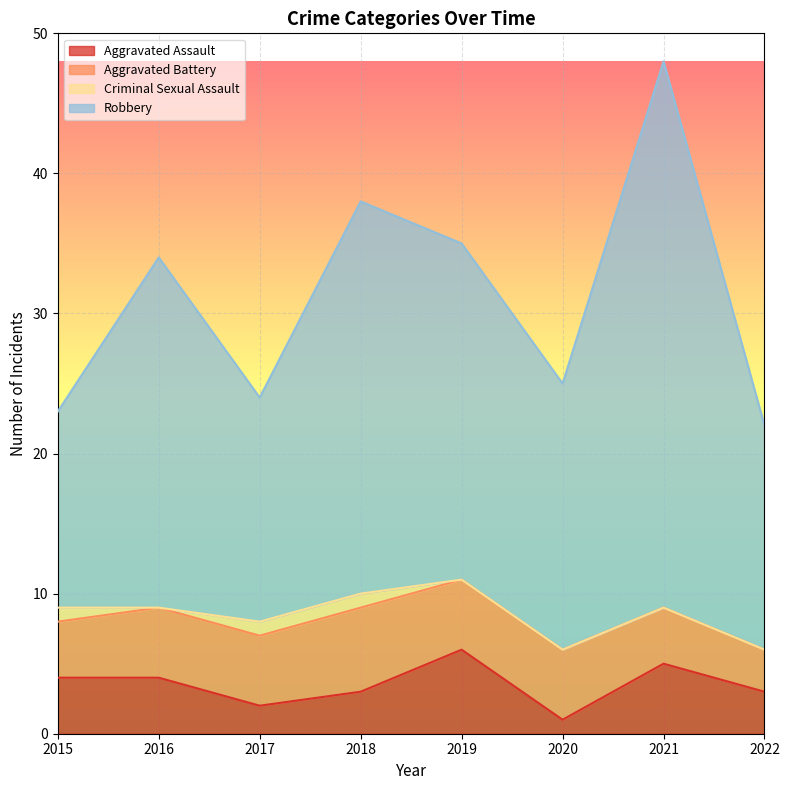

What is the total value across all series at 2020?

25